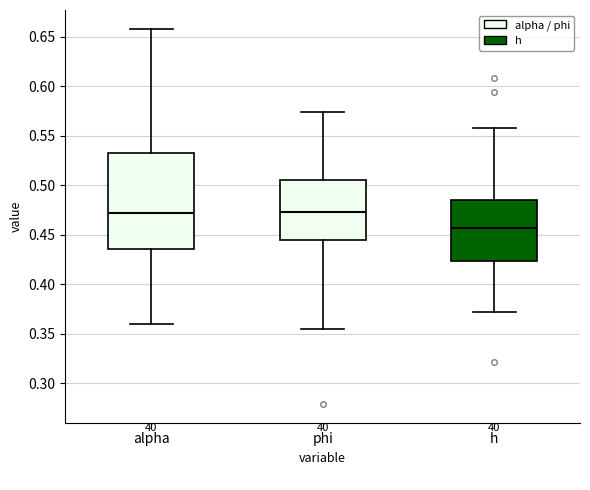

Reading left to right, read every box against the y-axis: the position of its median line, the range the box covers, and the ends of its whiskers. The values are not printed on the chart, so give them approximately, as read against the axis.

alpha: median 0.470, box 0.435 to 0.530, whiskers 0.360 to 0.660
phi: median 0.475, box 0.445 to 0.505, whiskers 0.355 to 0.575
h: median 0.455, box 0.425 to 0.485, whiskers 0.370 to 0.560